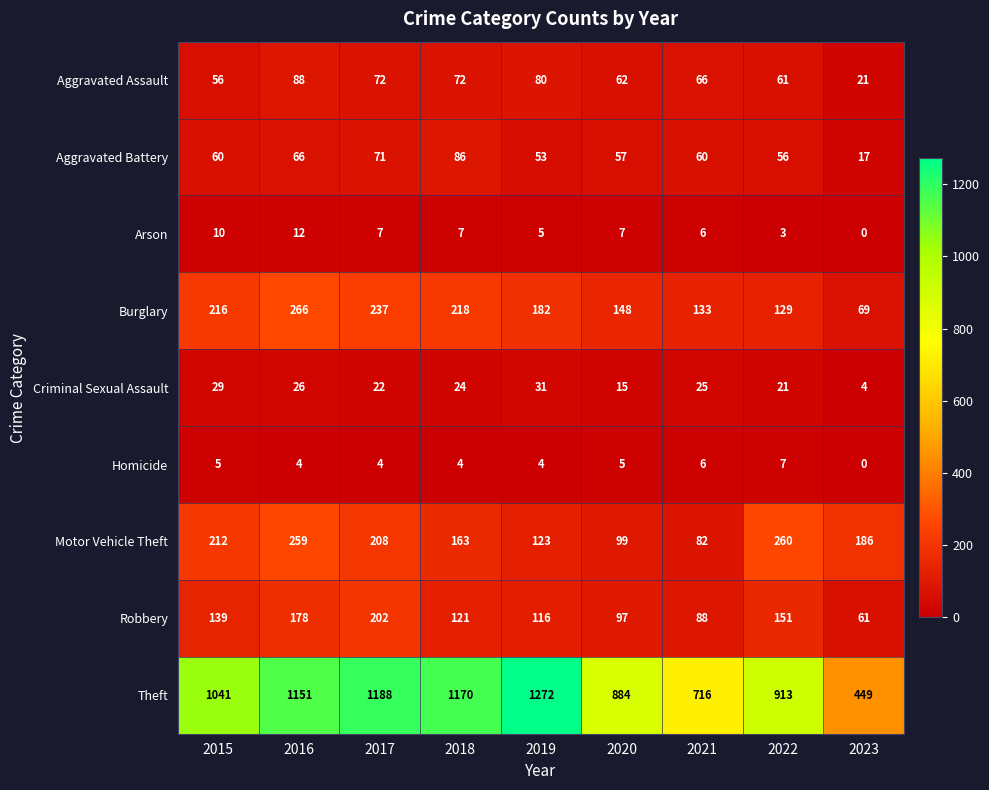

What is the sum of all Aggravated Battery values?

526